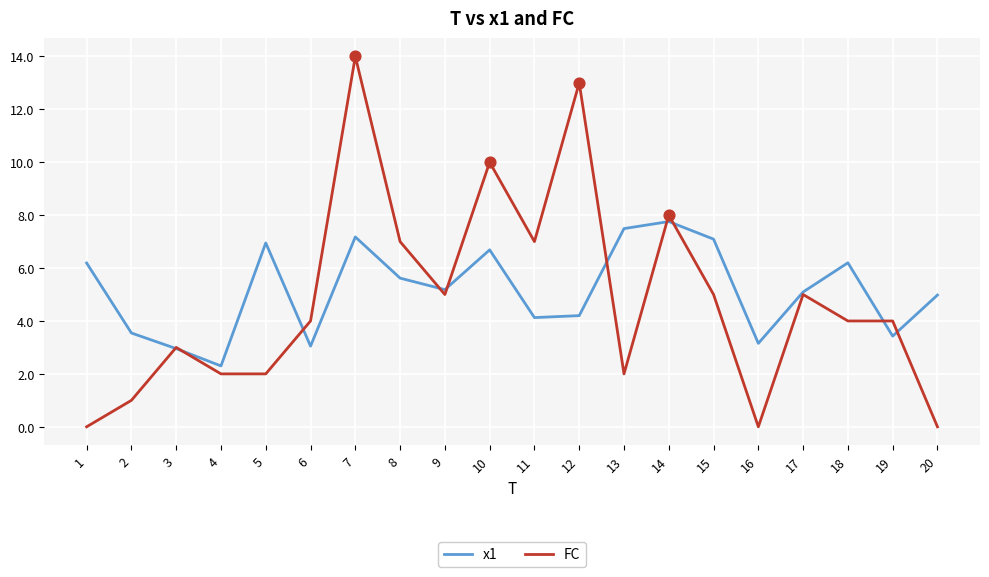

What are all the series names shown in the legend?

x1, FC